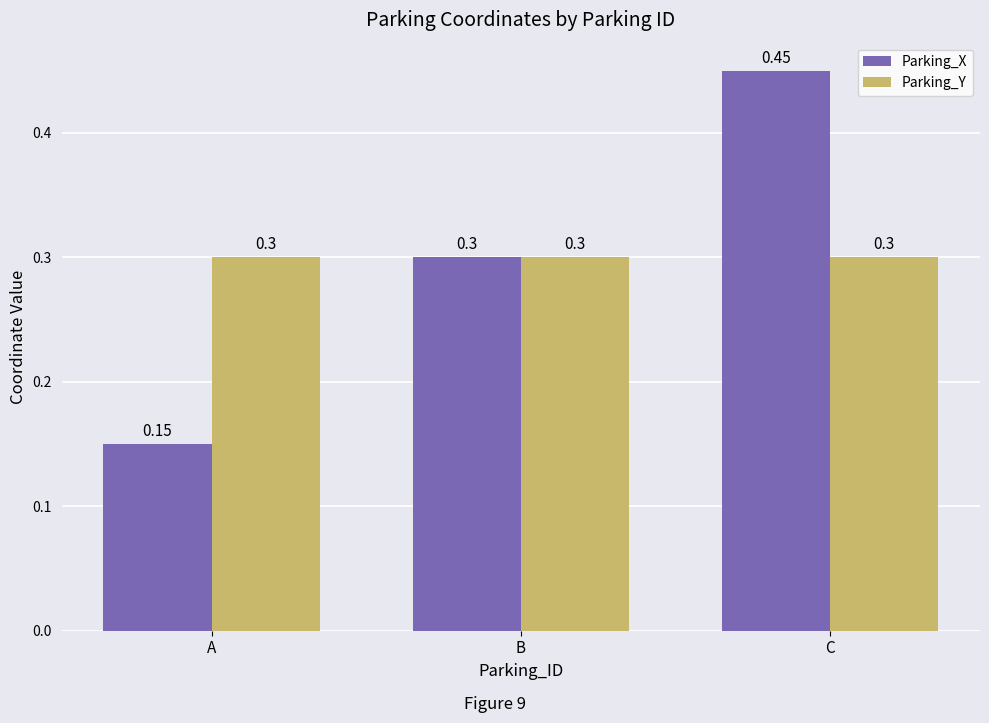

At which category is the sum across all series the highest?

C